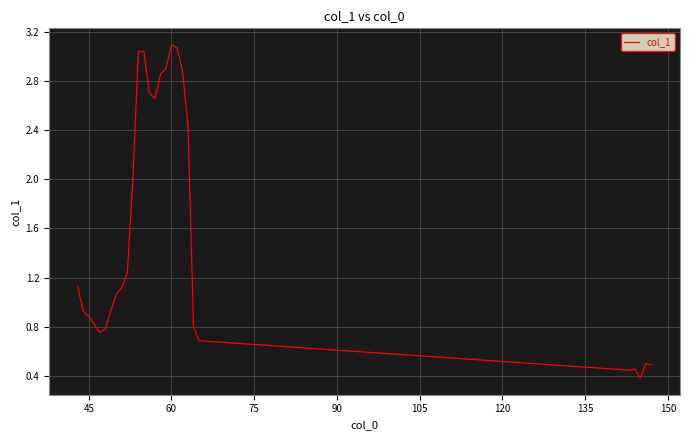

Does the chart have visible grid lines?

Yes